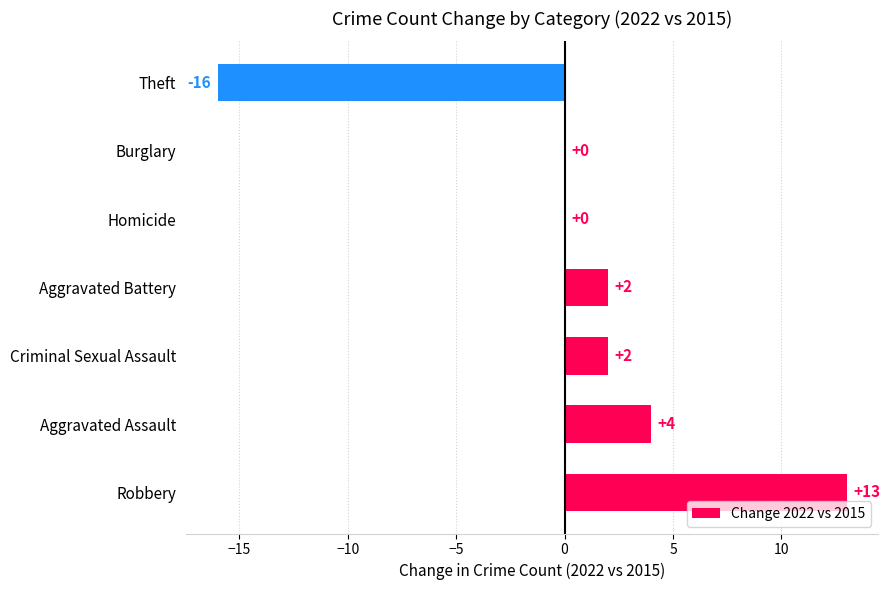

Which has a higher value, Aggravated Battery or Homicide?

Aggravated Battery